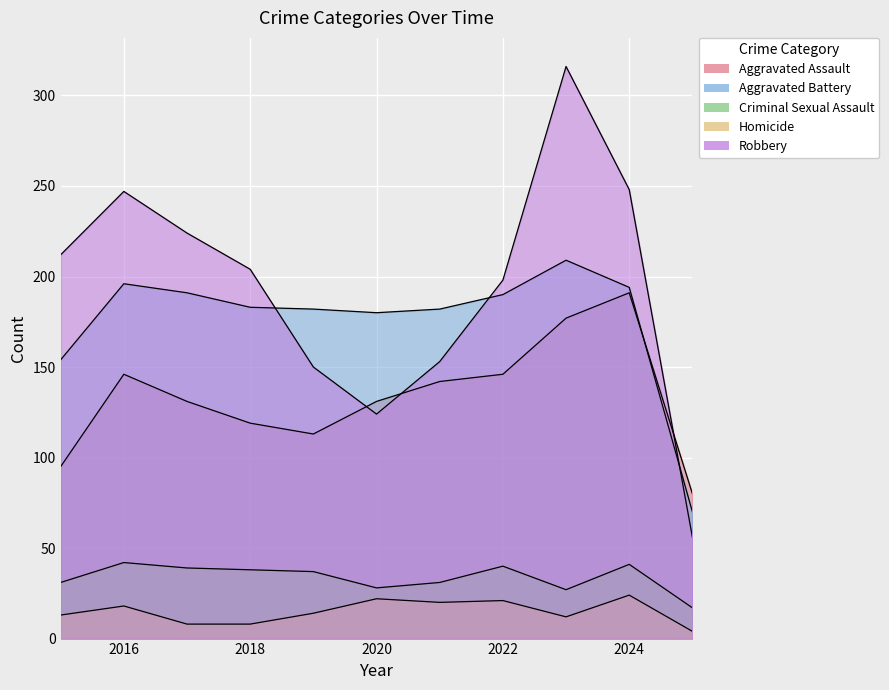

The Homicide series shows 12 at 2023. True or false?

True